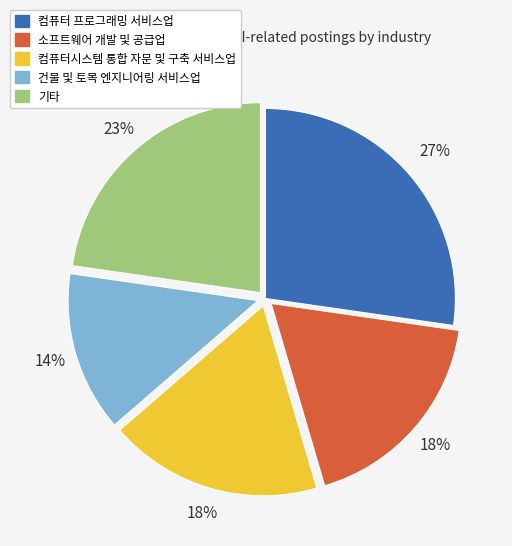

Between 소프트웨어 개발 및 공급업 and 기타, which is larger?

기타